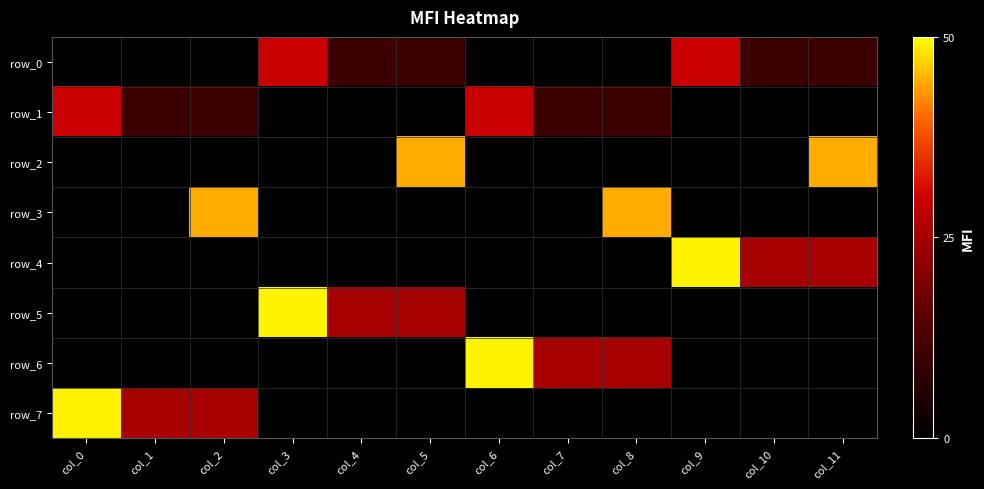

At which label is row_6 closest to 24?

col_7